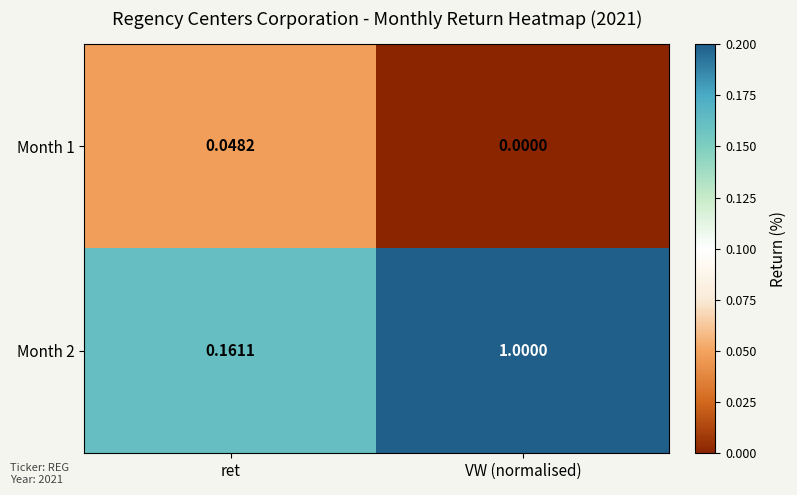

At which category does the chart reach its minimum across all series?

VW (normalised)